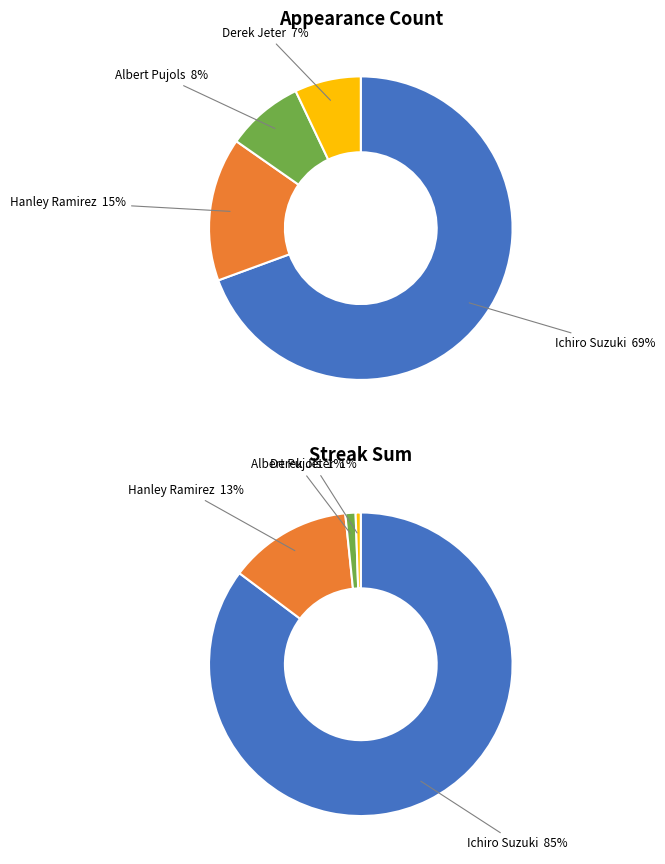

How many slices are in this pie chart?

4